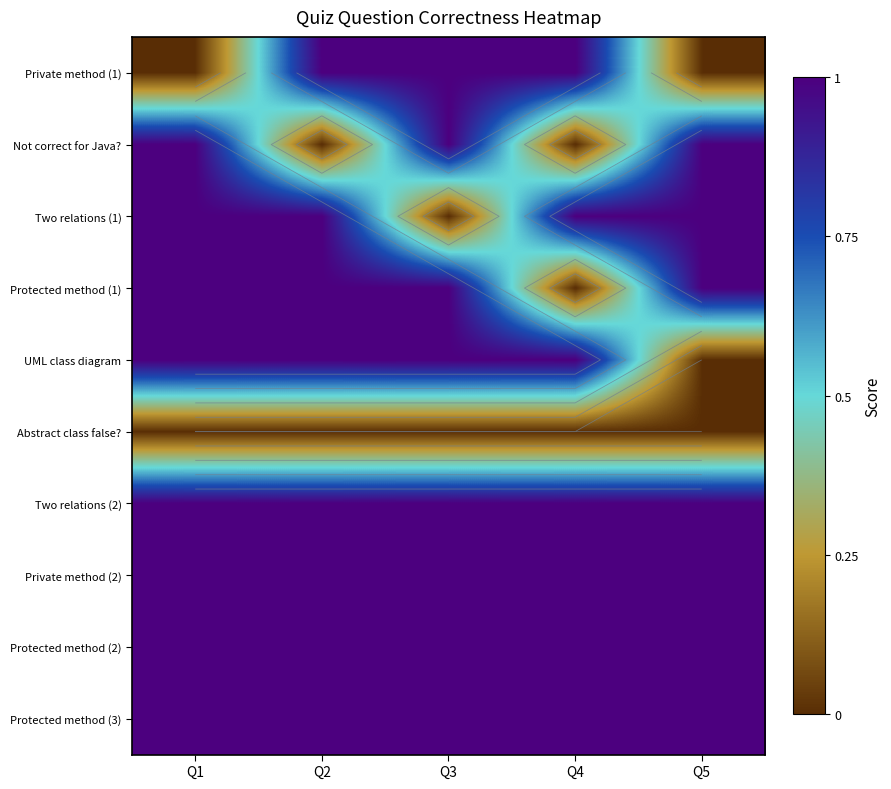

Is it true that UML class diagram equals 1 at Q2?

True